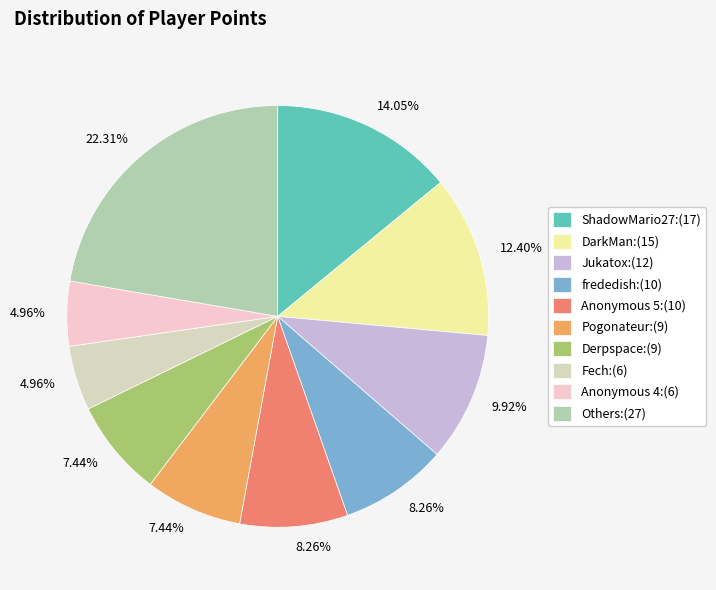

Which slice is the largest?

Others:(27)